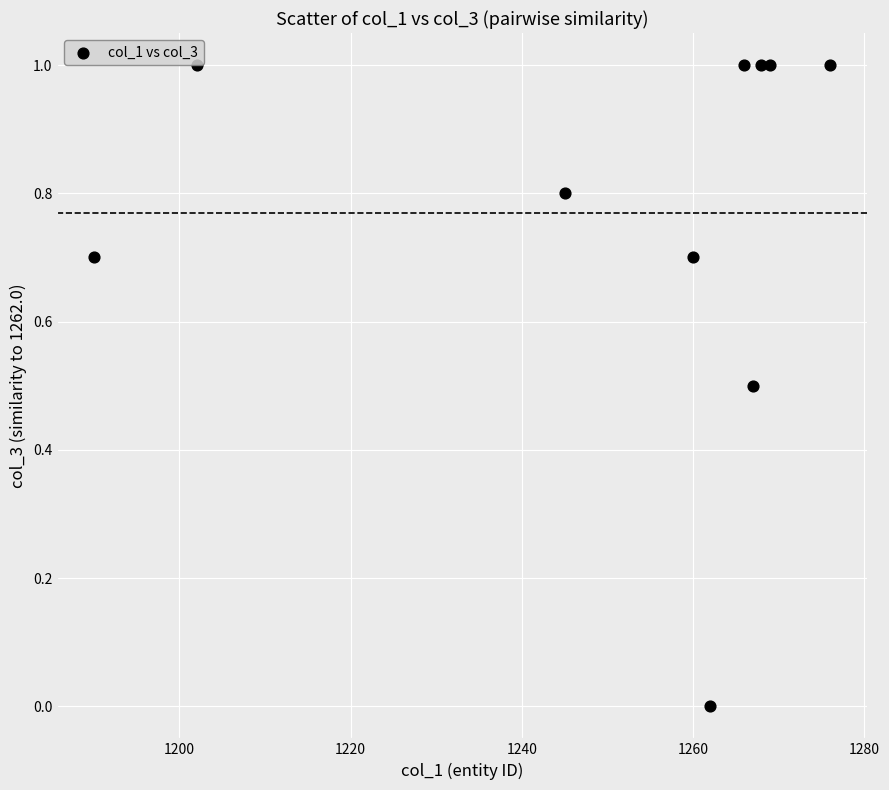

What is the average Y value?

0.8